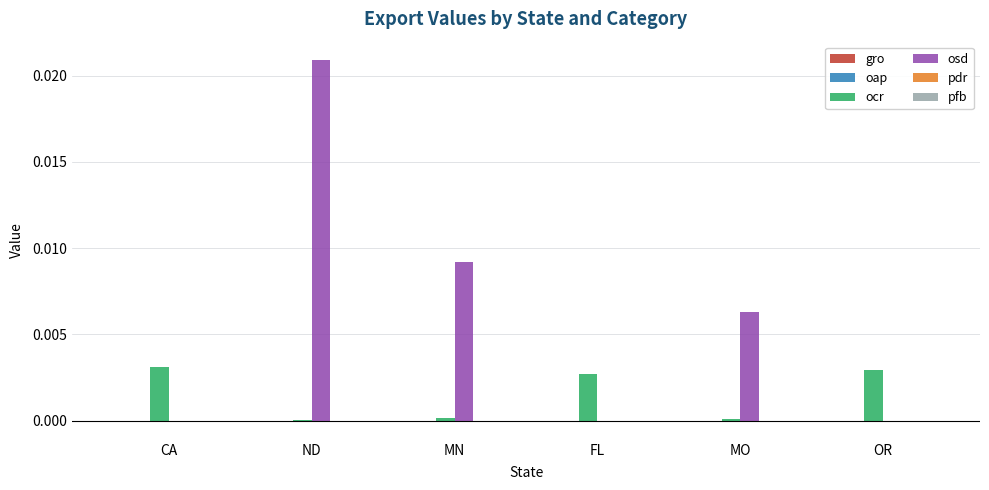

At which label does osd reach its peak?

ND